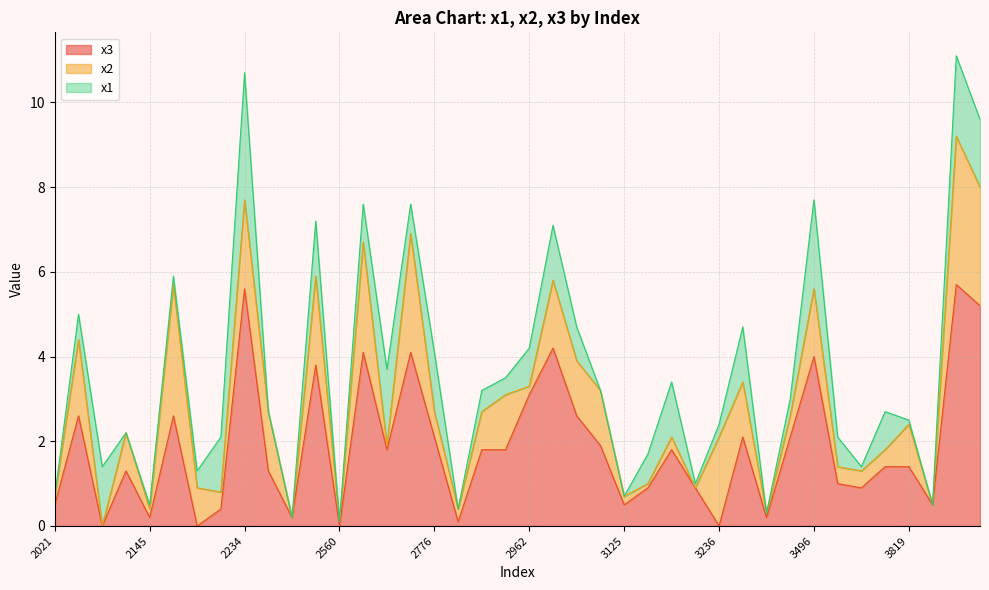

Does the chart display data point markers on the line(s)?

No